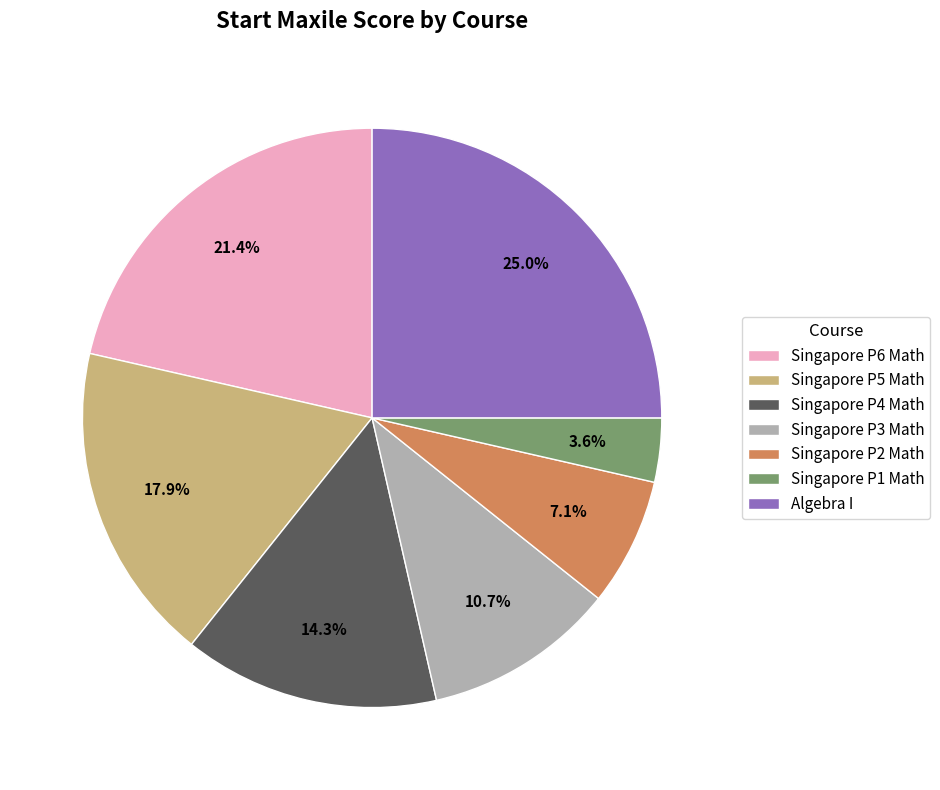

True or false: Singapore P5 Math accounts for 18% of the total.

True